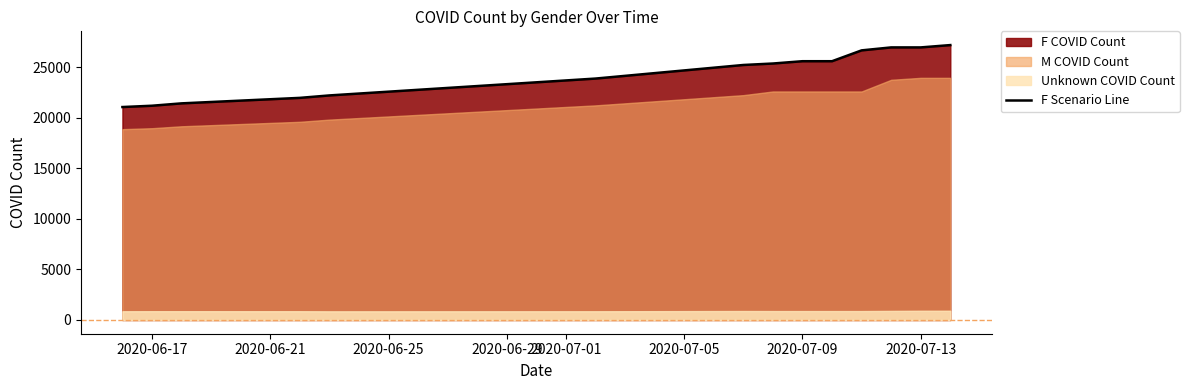

What is the difference between the maximum and minimum values?

6126